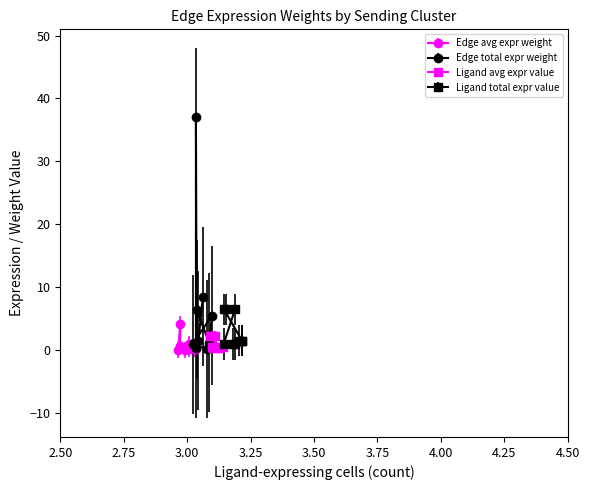

Which series changed the most between ECs->ECs and MuSCs->MuSCs?

Edge total expr weight